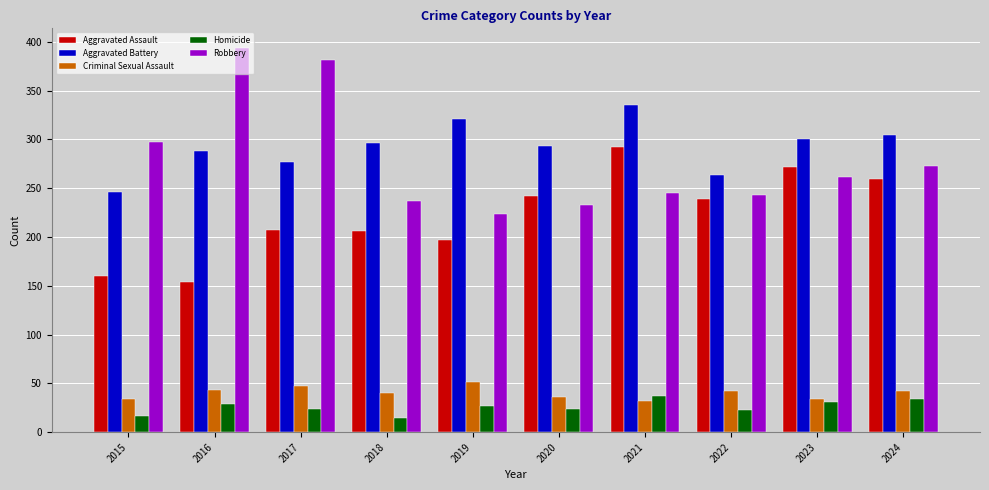

What value does the Robbery series have at 2021, to the nearest 50?

250